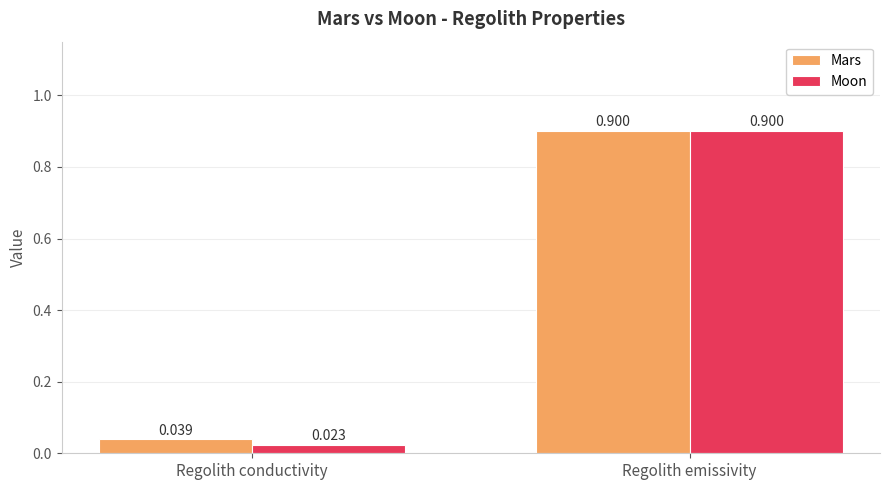

Where is Mars nearest to the value 0?

Regolith conductivity